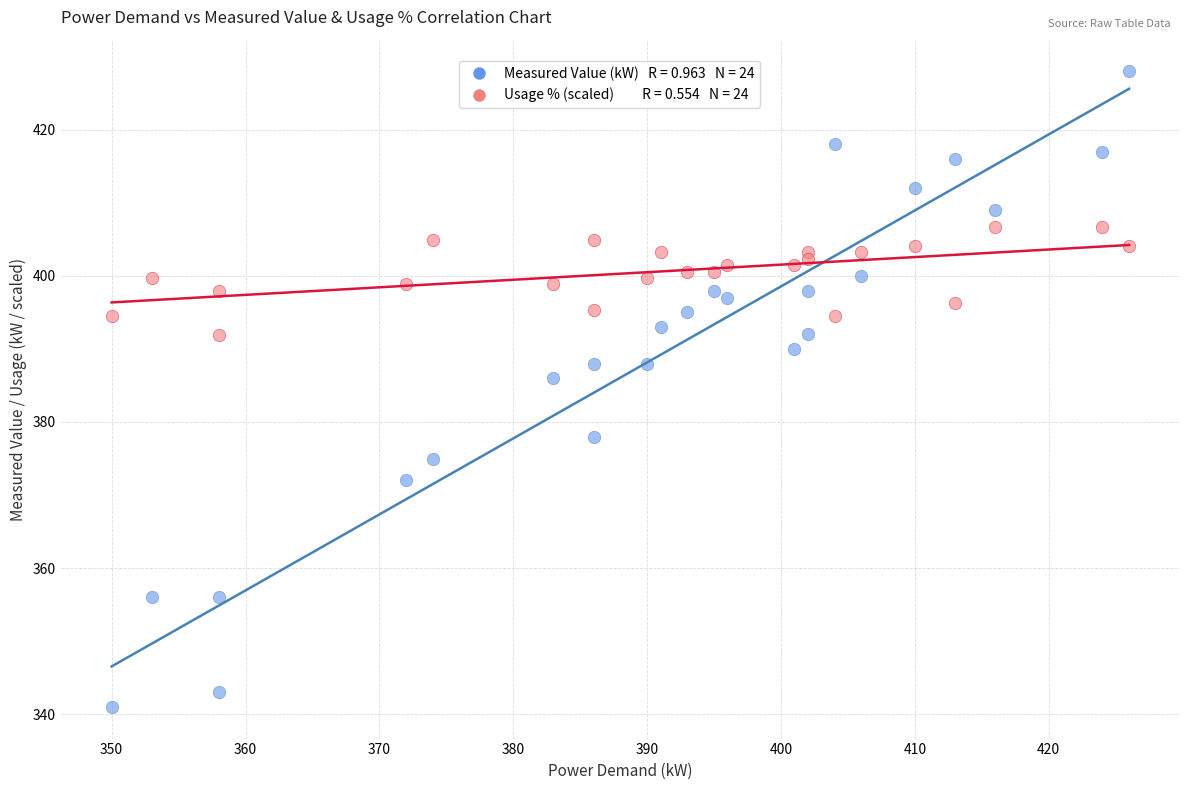

Across all series, what Y value is closest to 384?

386.0